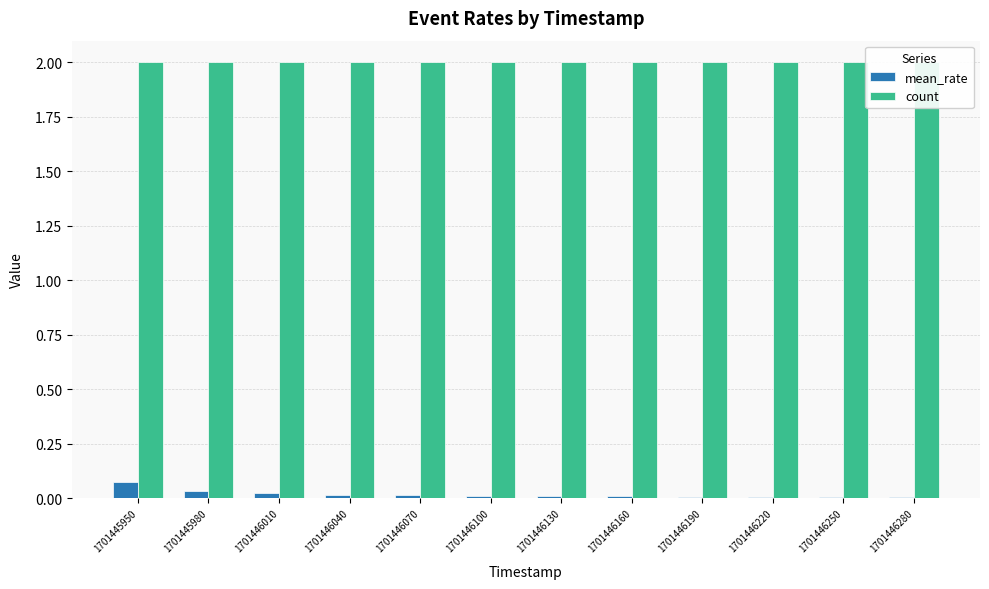

Is it true that mean_rate equals 0.0 at 1701446280?

False